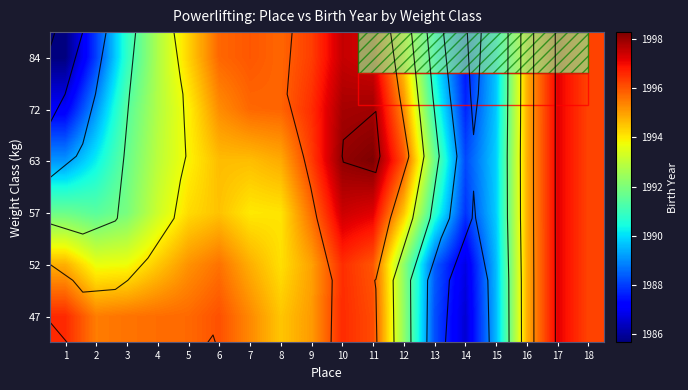

At 7, list the series in order from smallest to largest.

57, 63, 52, 47, 72, 84